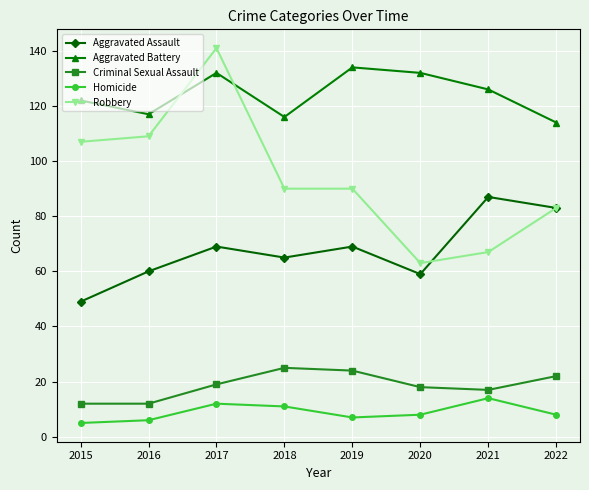

True or false: Aggravated Battery has a value of 160 at 2022.

False